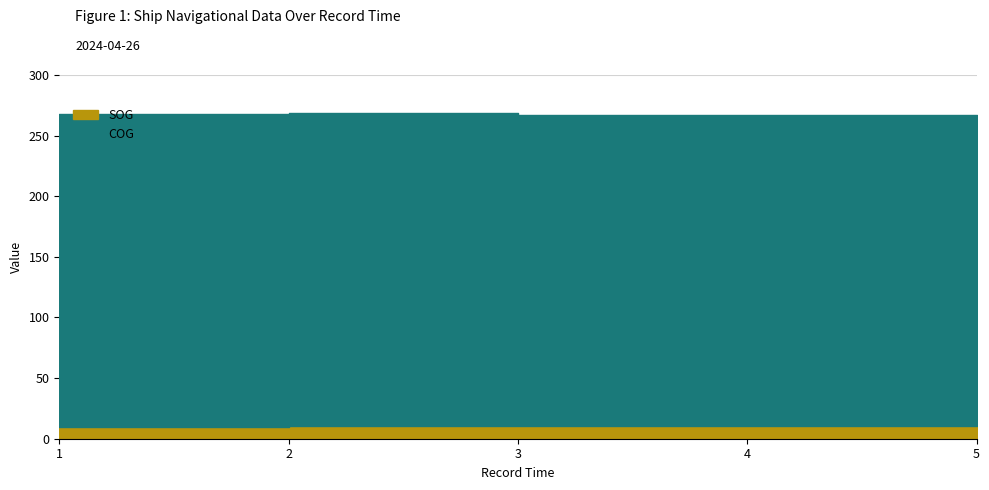

True or false: SOG and COG intersect in this chart.

False